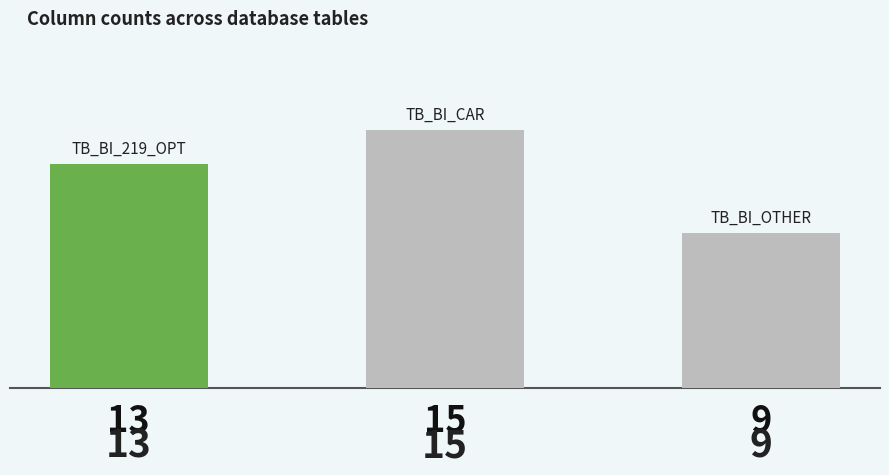

What is the change in value from 13 to 15?

+2